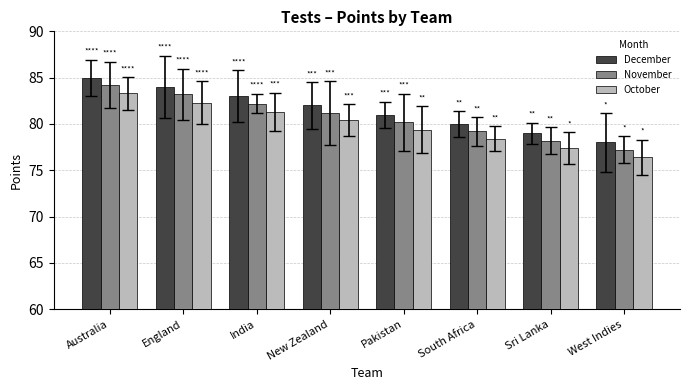

What is the sum of all October values?

638.9